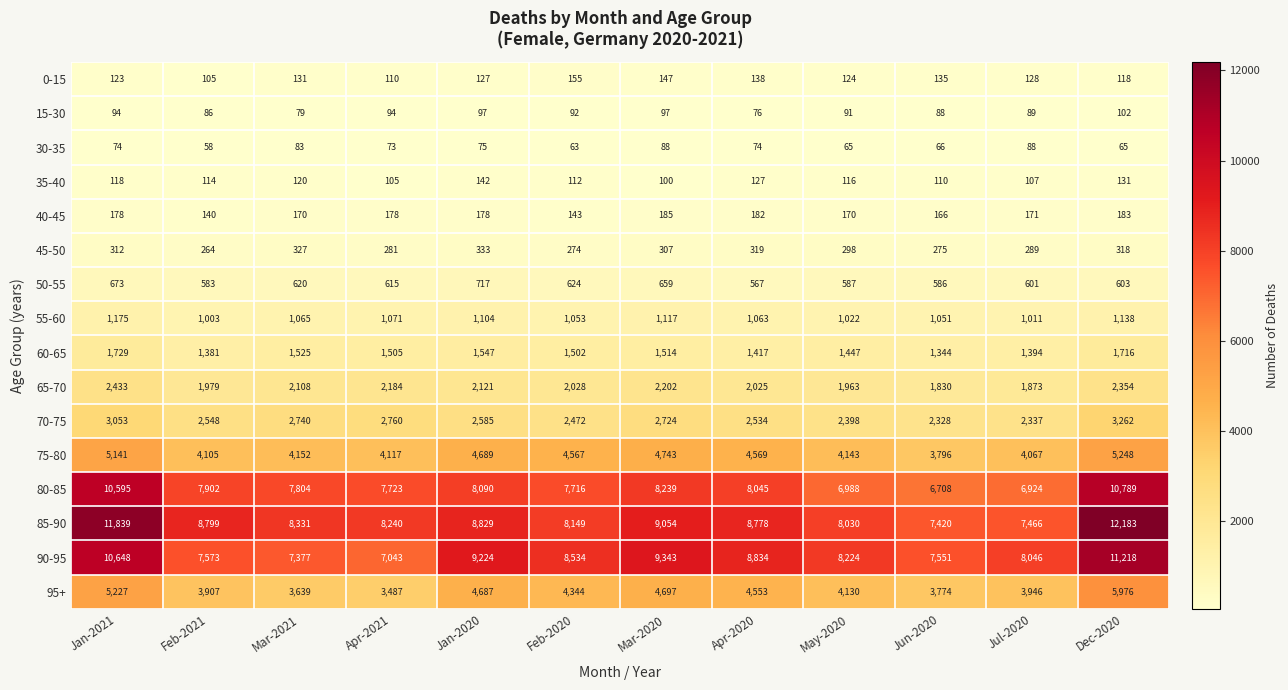

Which series has the widest spread of values?

85-90